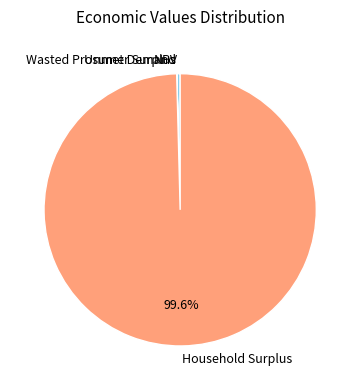

Is there a majority slice in this chart?

Yes